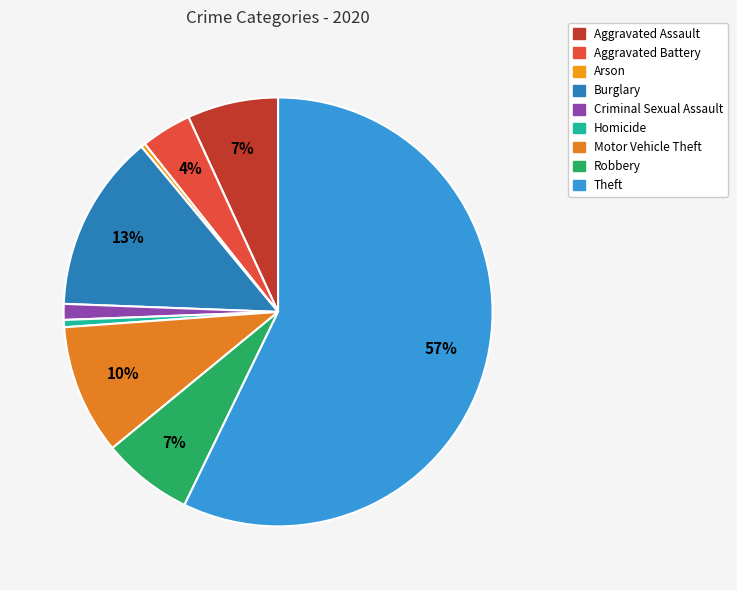

To the nearest percent, what portion does Aggravated Battery represent?

4%